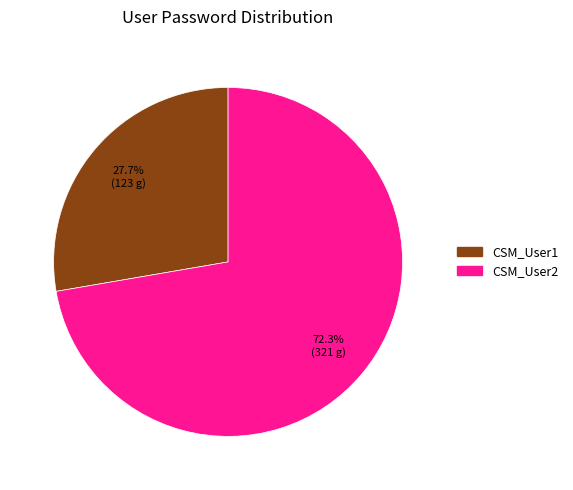

Do CSM_User1 and CSM_User2 together represent more than half of the pie?

Yes